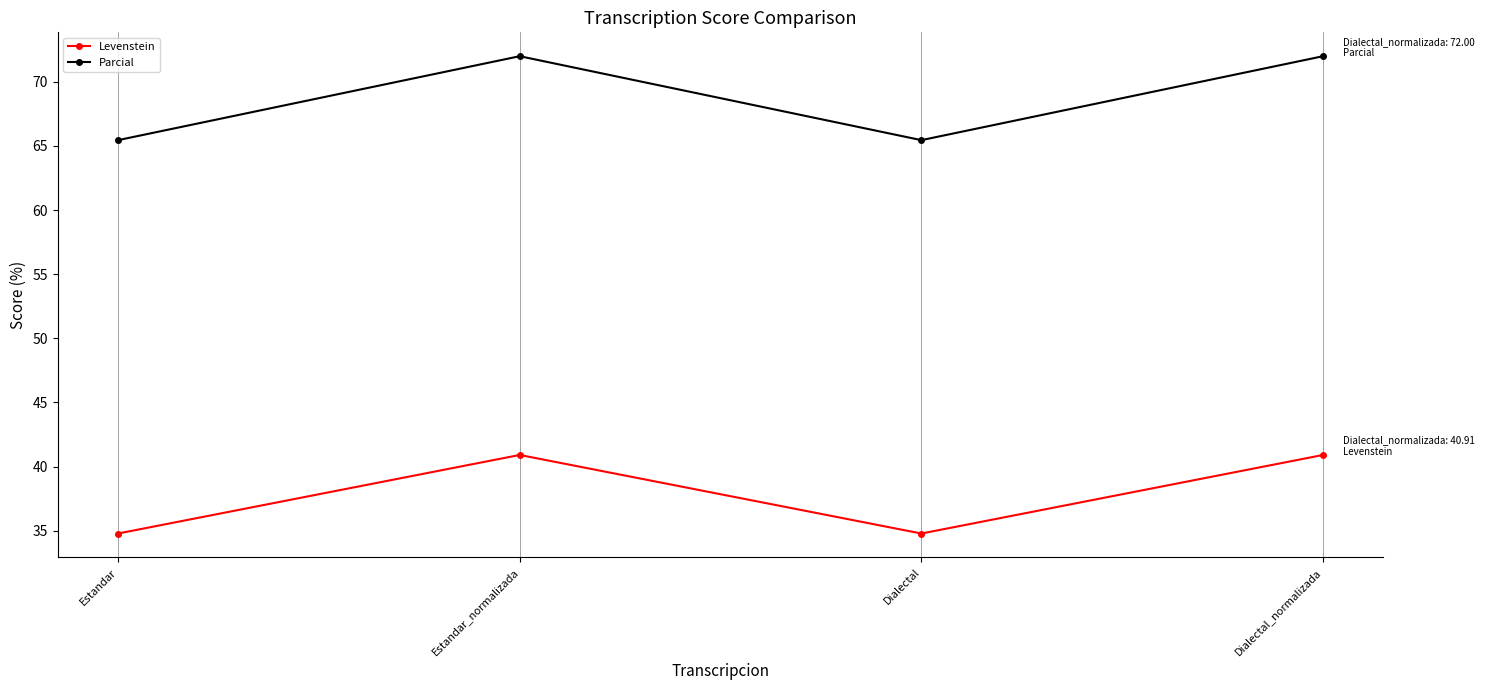

Rank the series by their maximum value, from highest to lowest.

Parcial, Levenstein